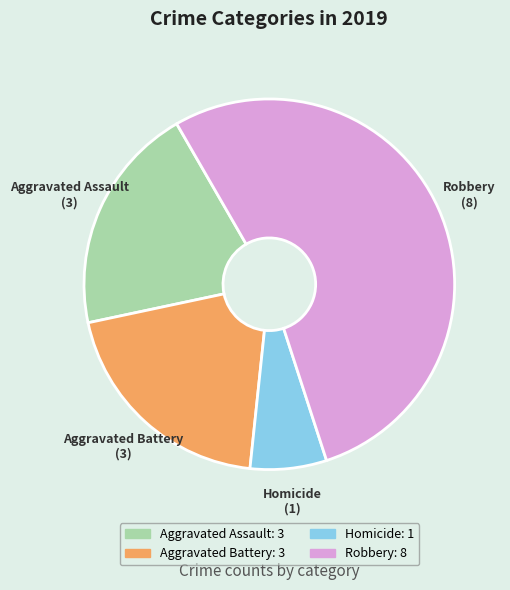

Which category has the biggest portion of the pie?

Robbery